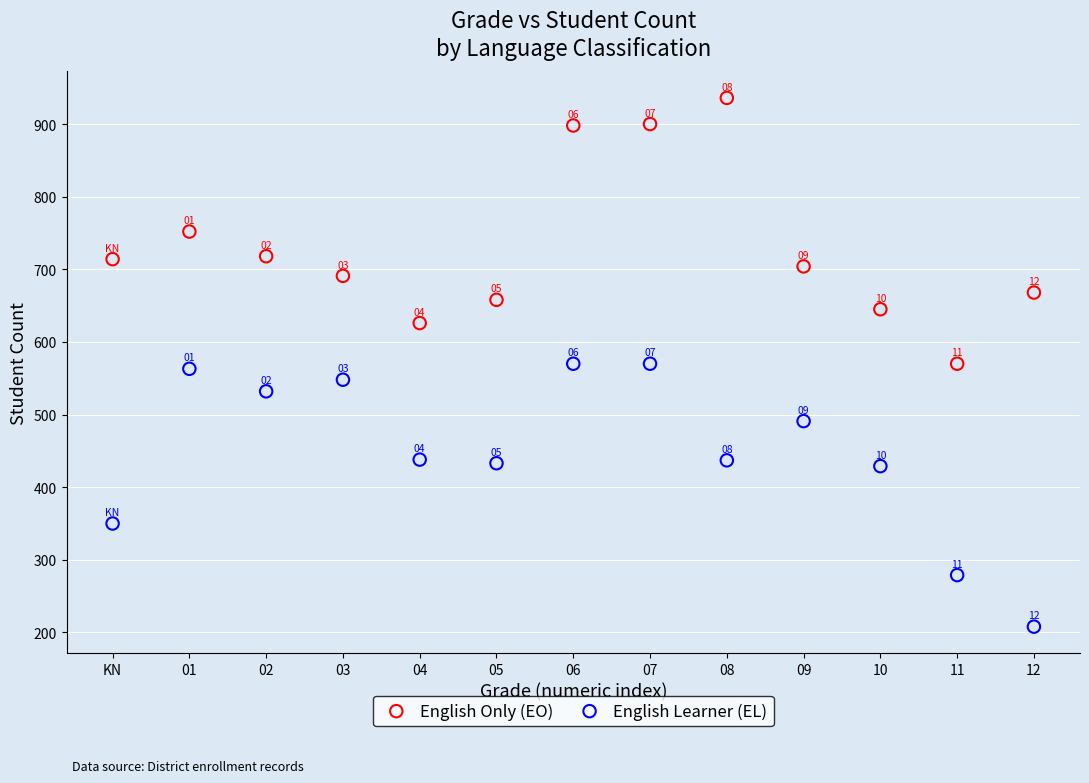

Which series has the widest spread of Y values?

English Only (EO)